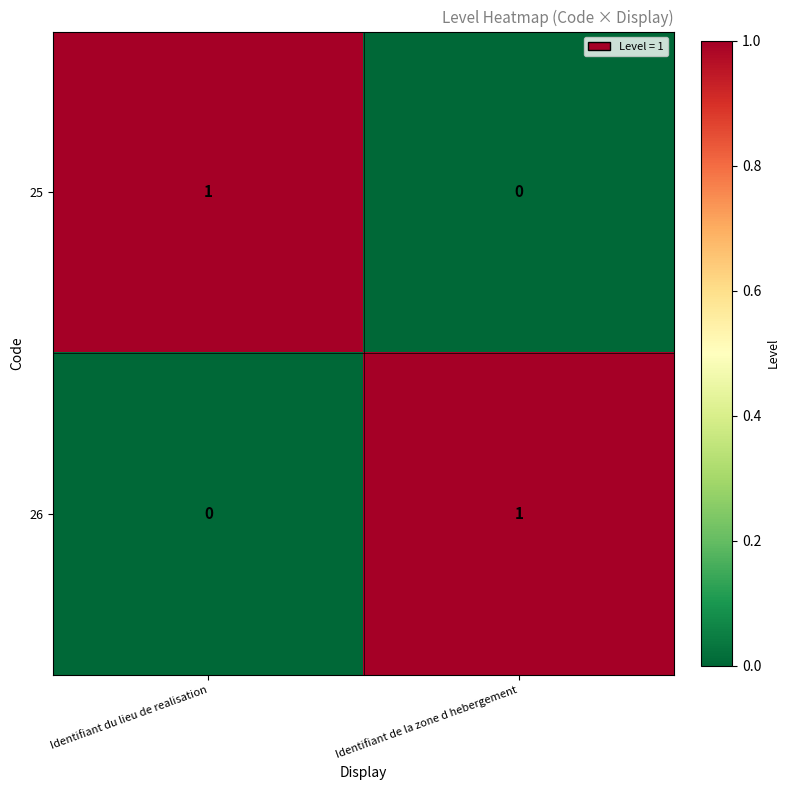

Reading left to right, transcribe all the data shown in this chart.

25: Identifiant du lieu de realisation=1	Identifiant de la zone d hebergement=0
26: Identifiant du lieu de realisation=0	Identifiant de la zone d hebergement=1